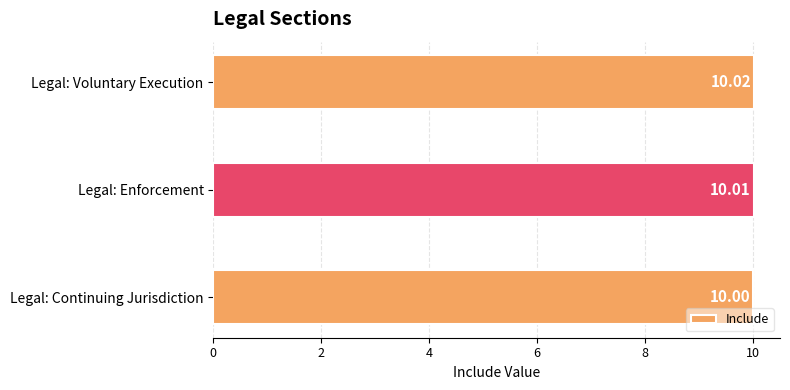

List the labels in order of value, smallest first.

Legal: Continuing Jurisdiction, Legal: Enforcement, Legal: Voluntary Execution